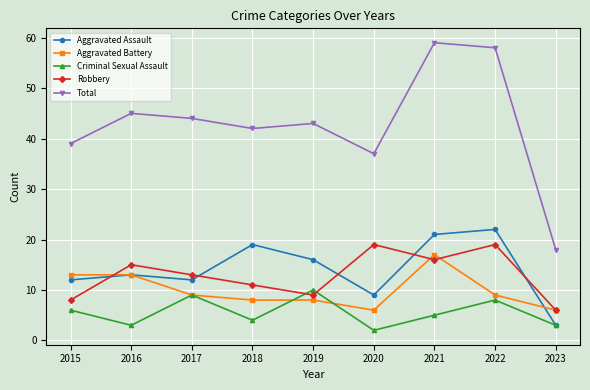

What is the greatest value displayed?

59